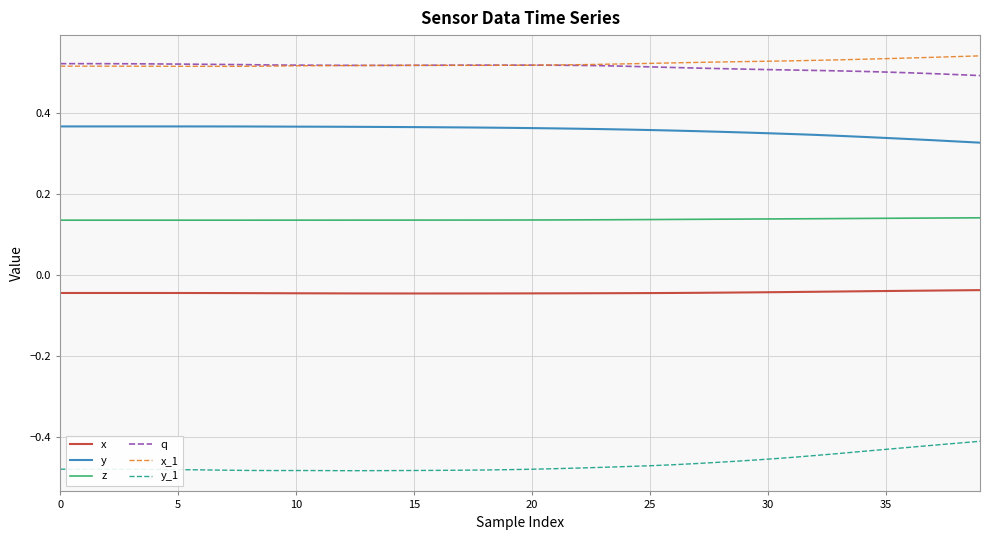

True or false: x_1 and z cross at least once.

False